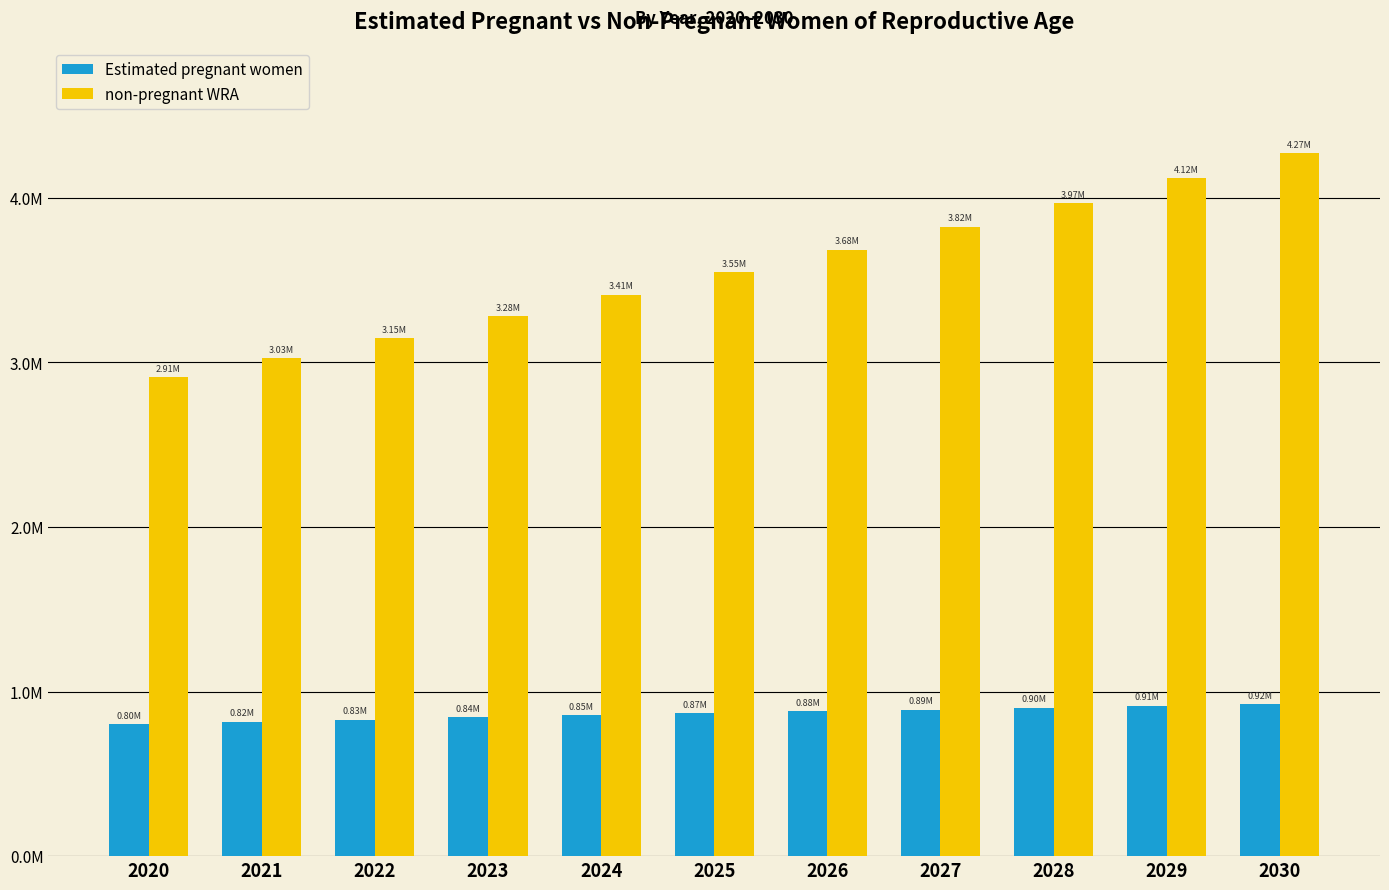

What is the value of the non-pregnant WRA bar at the 9th from the left?

3968821.5